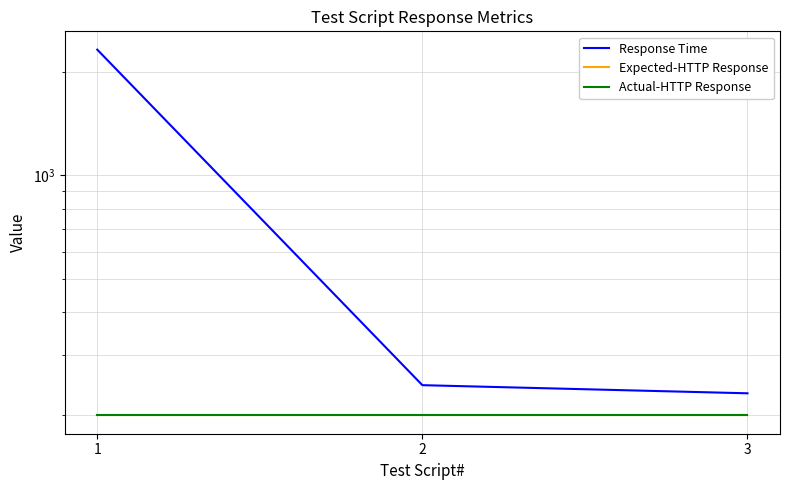

Count the number of categories in the chart.

3